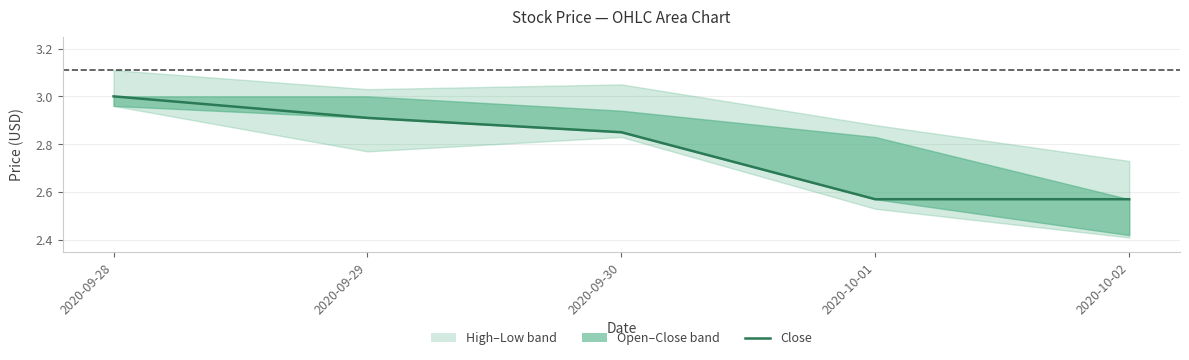

The value at 2020-09-30 is 5.0. True or false?

False